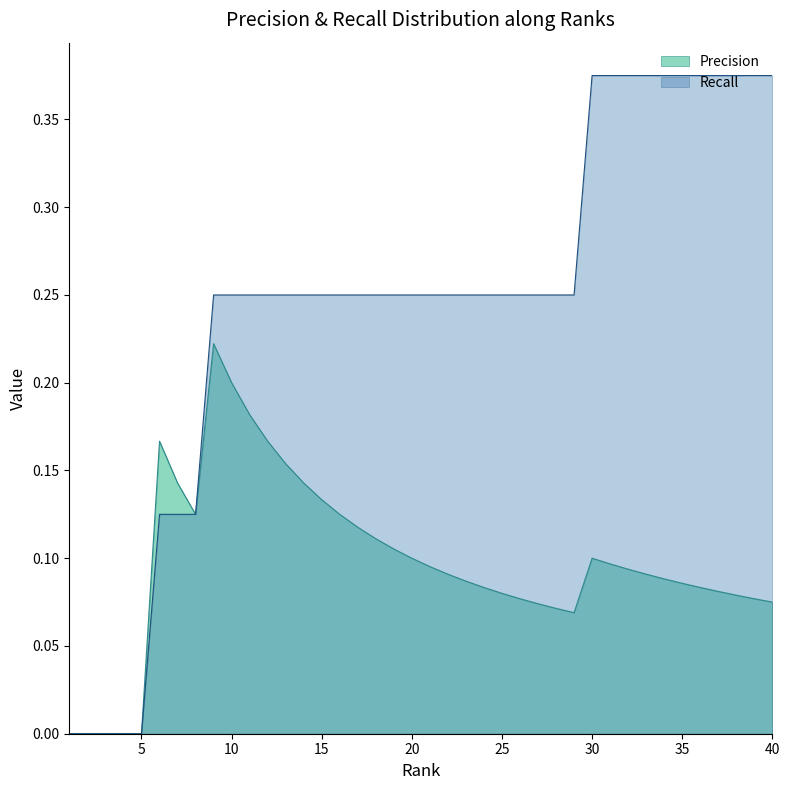

How many lines are shown in the chart?

2